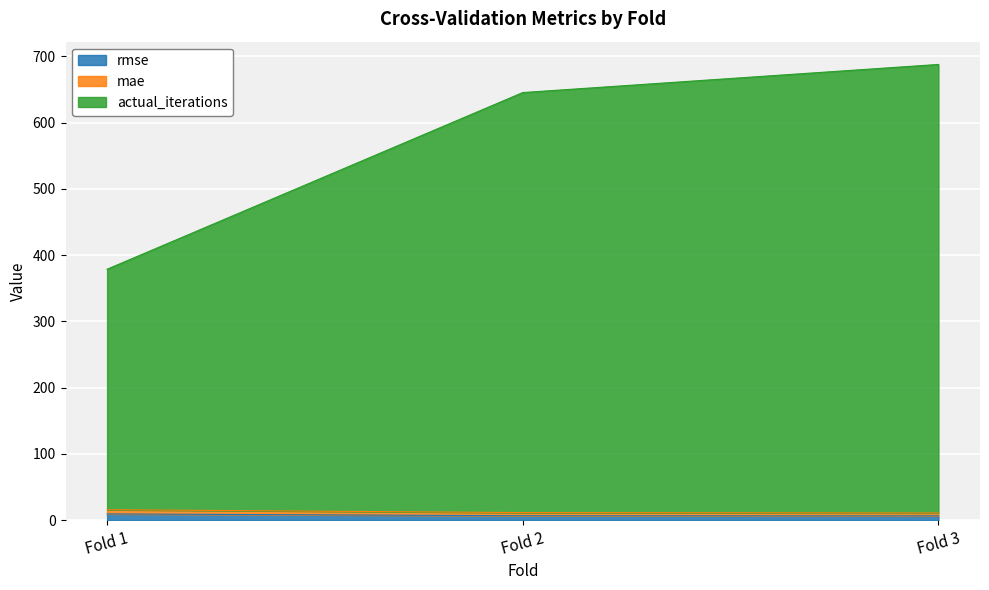

Does the chart display data point markers on the line(s)?

No